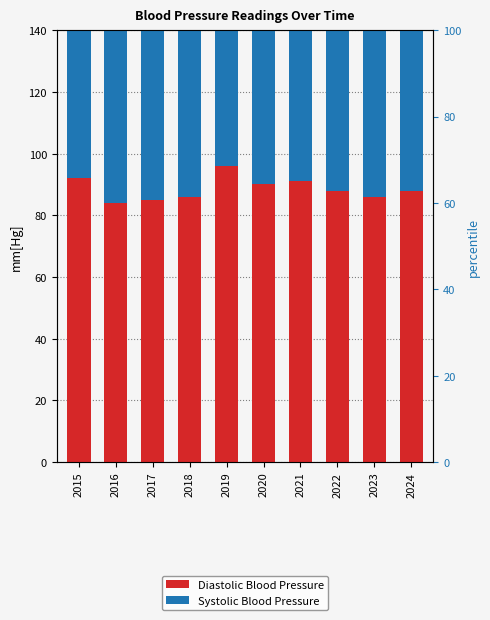

Rank the categories by Diastolic Blood Pressure value from lowest to highest.

2016, 2017, 2018, 2023, 2022, 2024, 2020, 2021, 2015, 2019